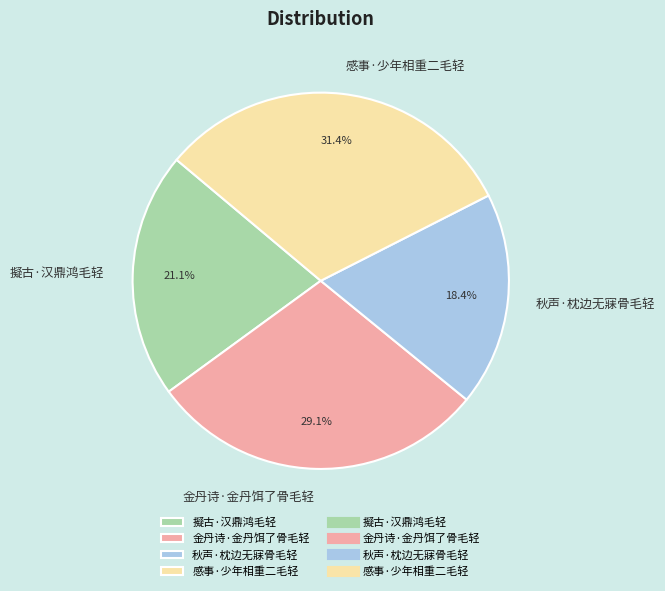

To the nearest percent, what is the difference between the 秋声·枕边无寐骨毛轻 and 擬古·汉鼎鸿毛轻 slice percentages?

3%